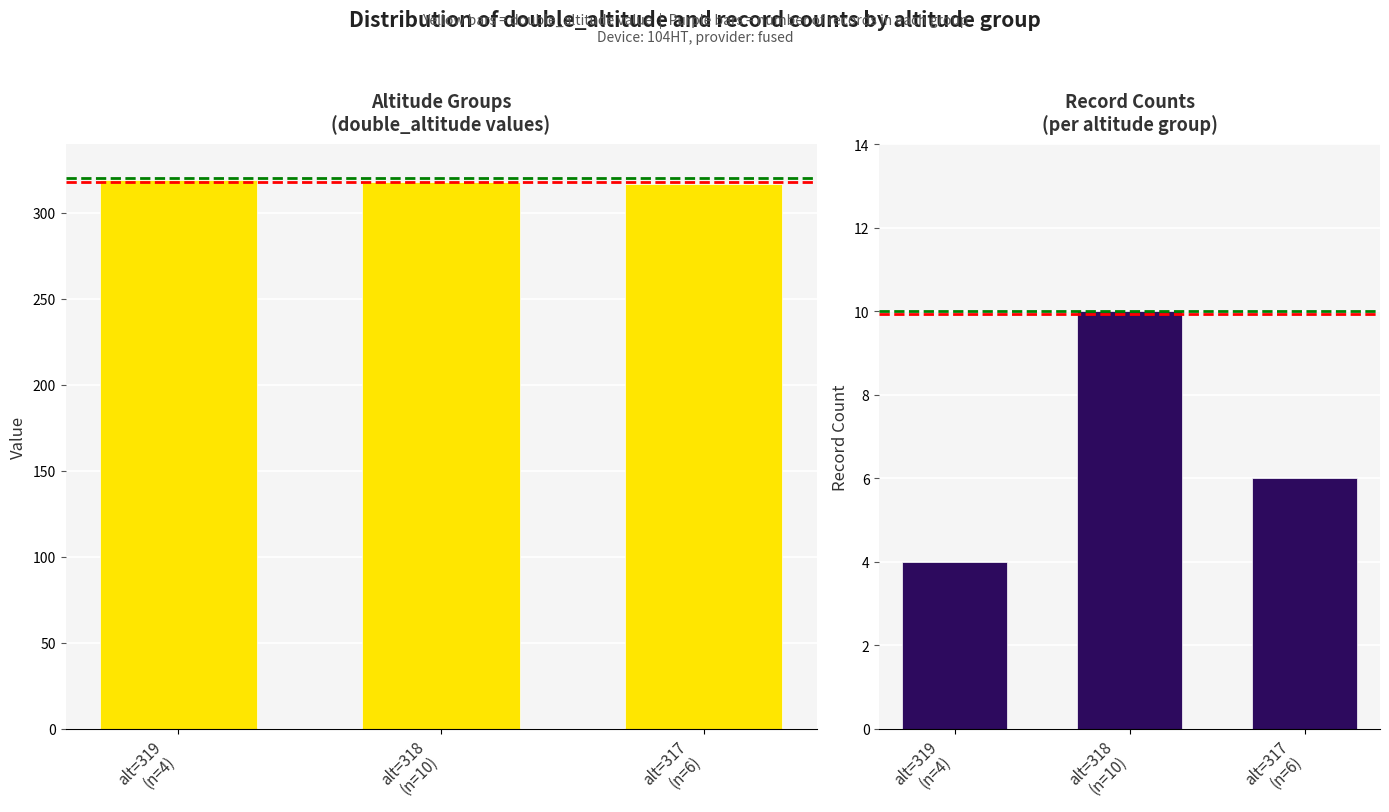

Is it true that double_altitude equals 562 at alt=317
(n=6)?

False